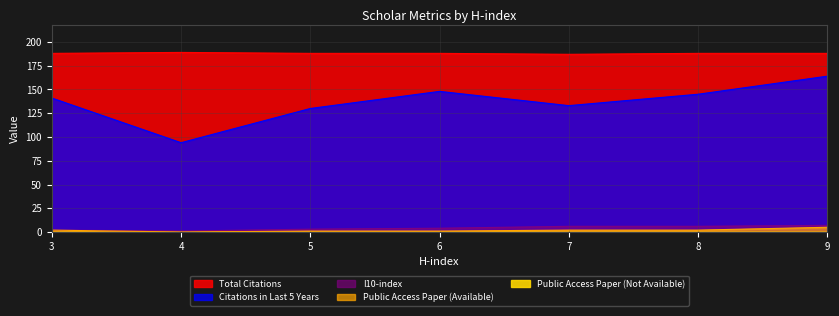

What is the value of the Total Citations point at the 4th from the left?

185